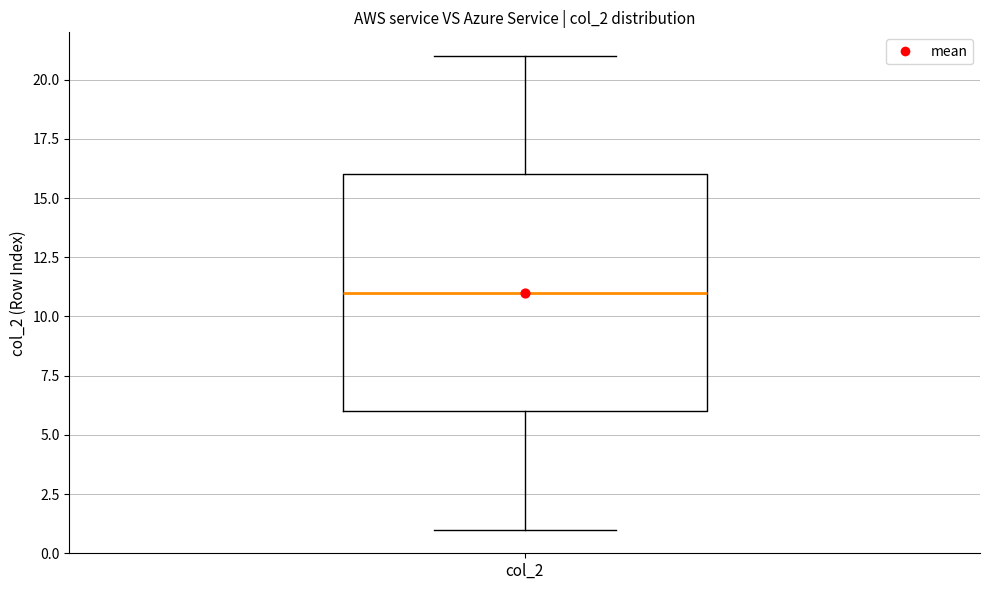

Read this box plot against the y-axis: the position of the median line, the range covered by the box, and the ends of both whiskers. The values are not printed on the chart, so give them approximately, as read against the axis.

median 11, box 6 to 16, whiskers 1 to 21